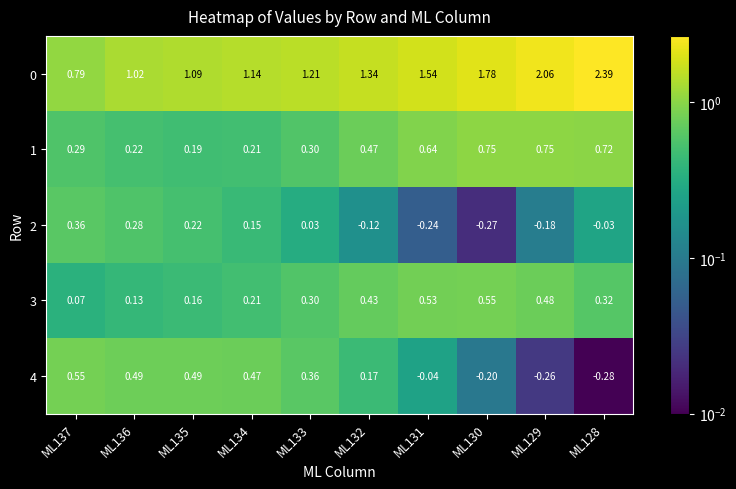

Count the number of categories in the chart.

10